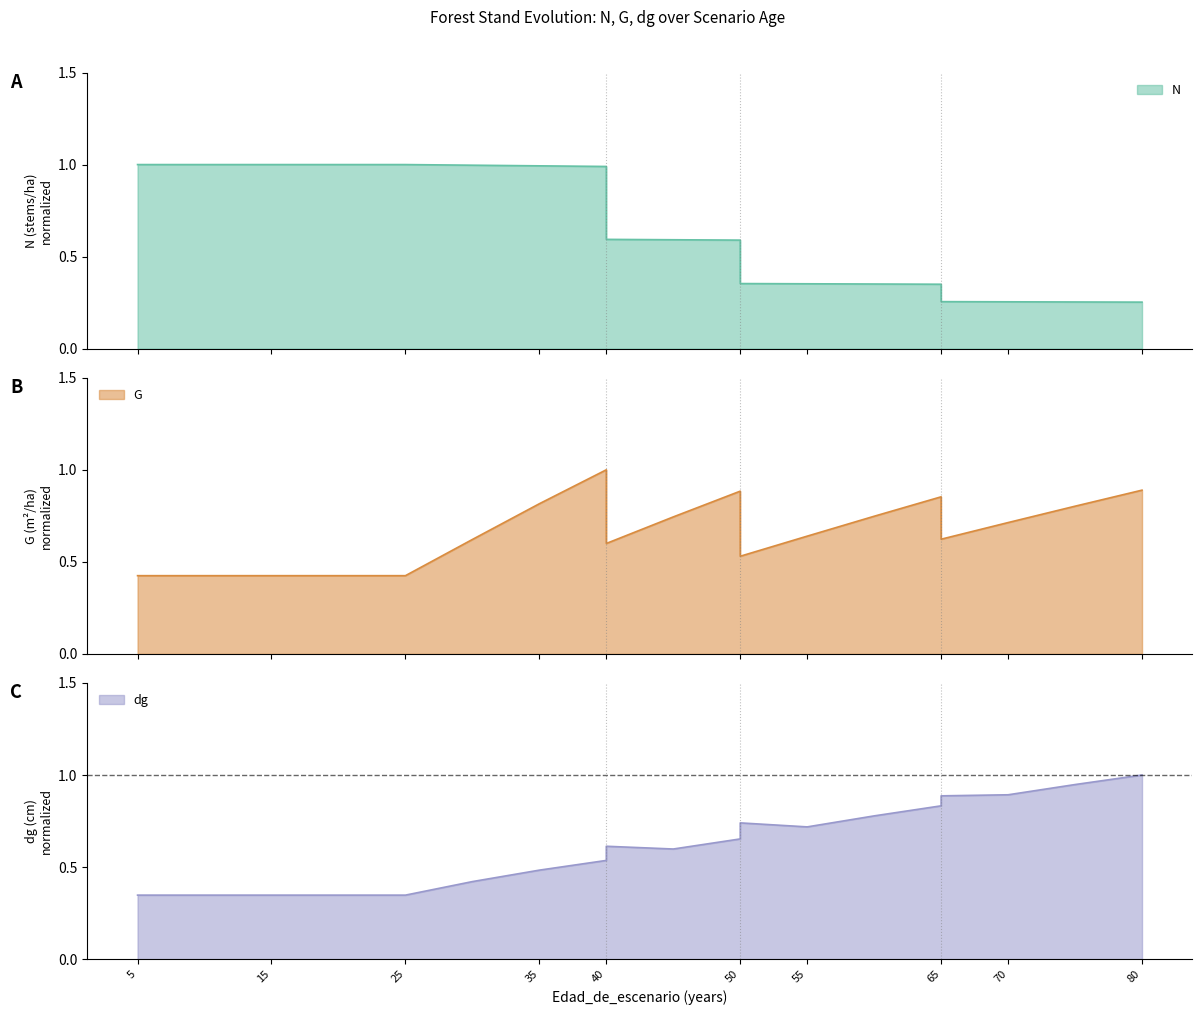

Count the number of categories in the chart.

19